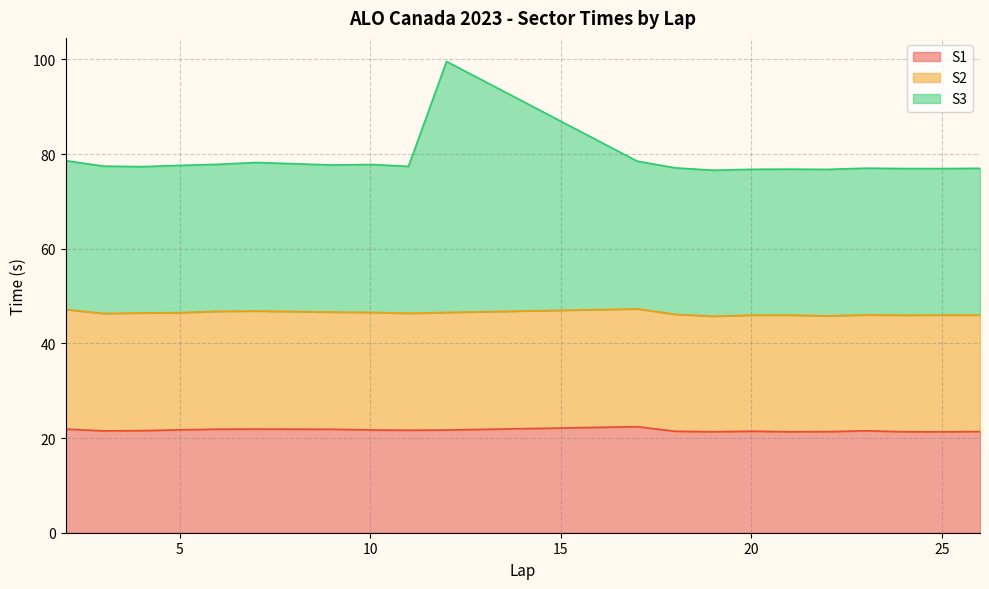

True or false: S1 has more than 0 points higher than both neighbors.

True